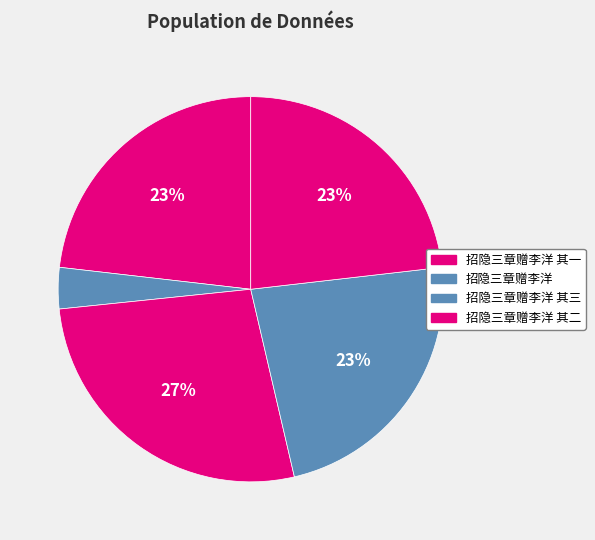

How many slices are in this pie chart?

5